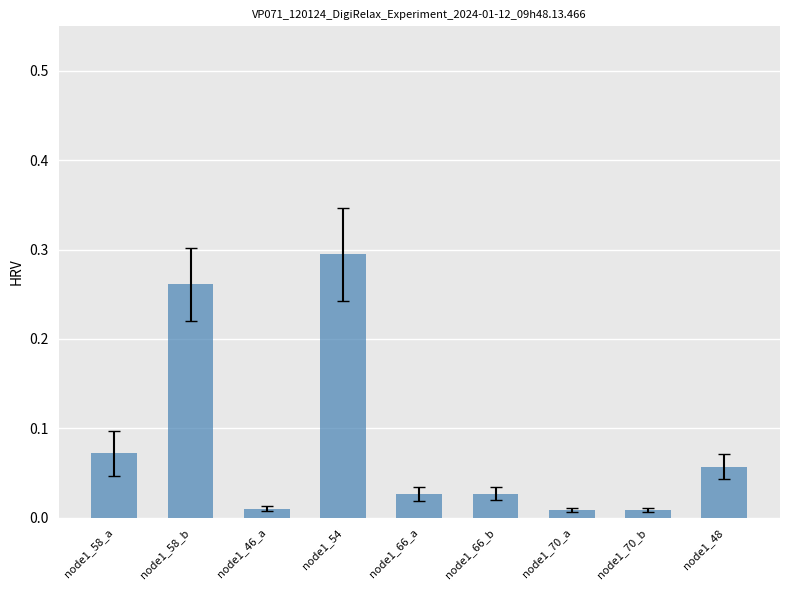

What is the label of the 9th bar from the left?

node1_48